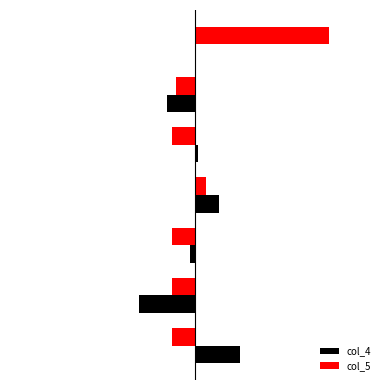

What are all the series names shown in the legend?

col_4, col_5